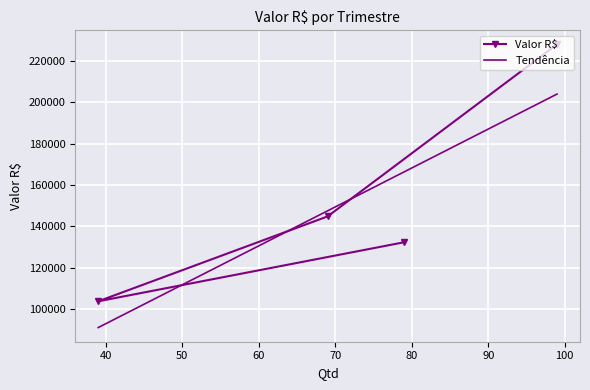

What is the maximum value for Valor R$?

228031.9